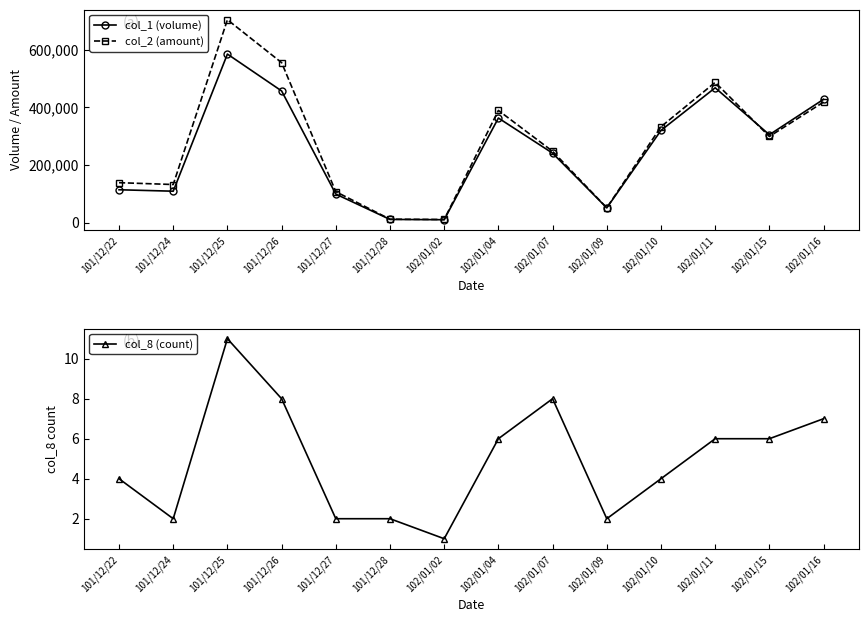

The value of col_1 (volume) at 102/01/10 is 320000. True or false?

True